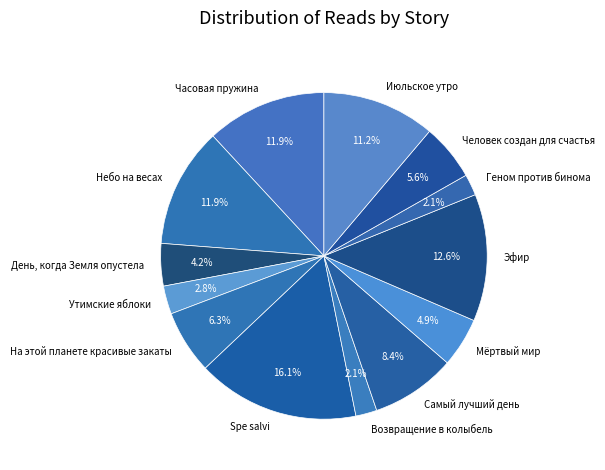

Combined, do Июльское утро and Самый лучший день account for over 50%?

No